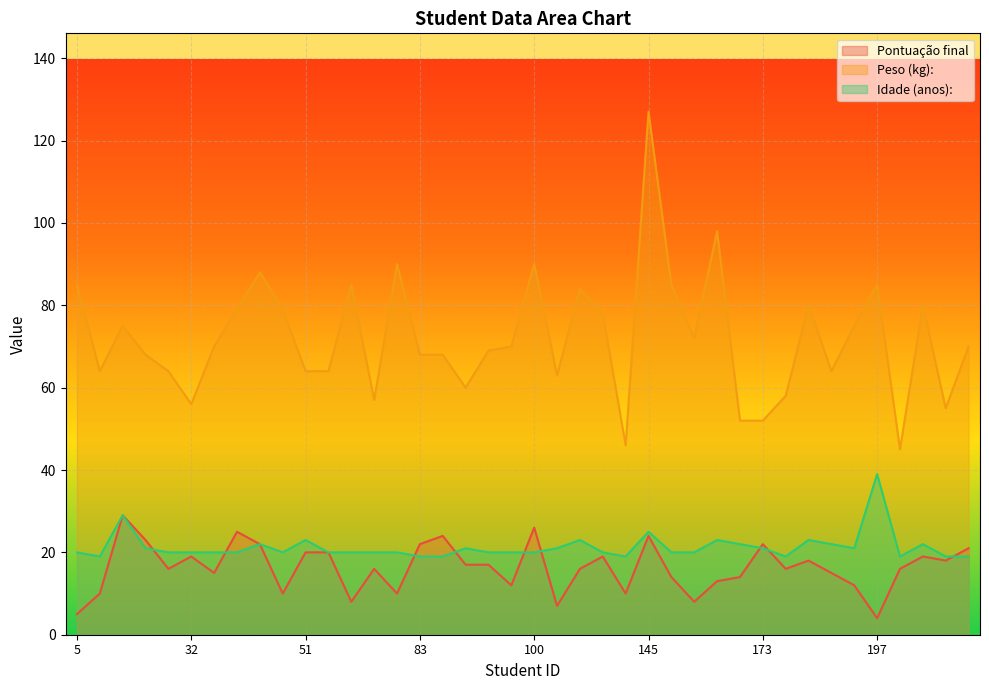

How many interior local valleys does the Idade (anos): series have?

6